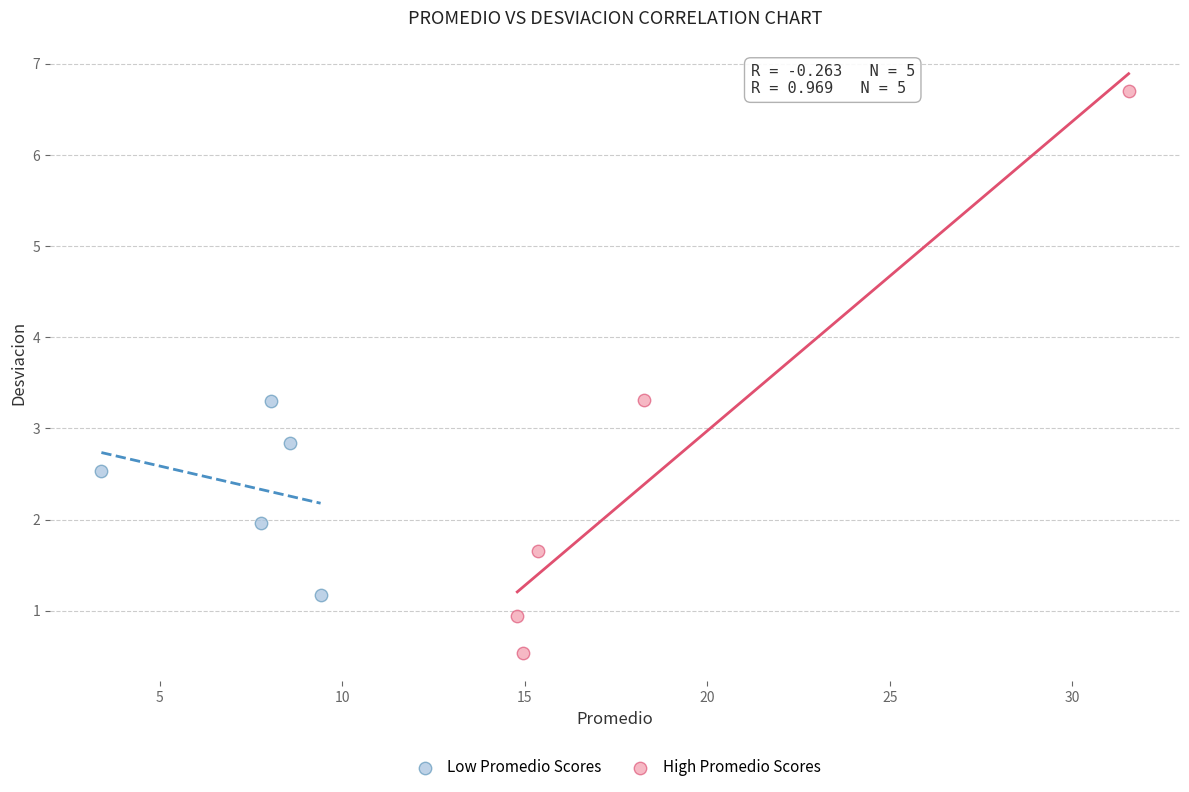

Which series contains the lowest Y value?

High Promedio Scores